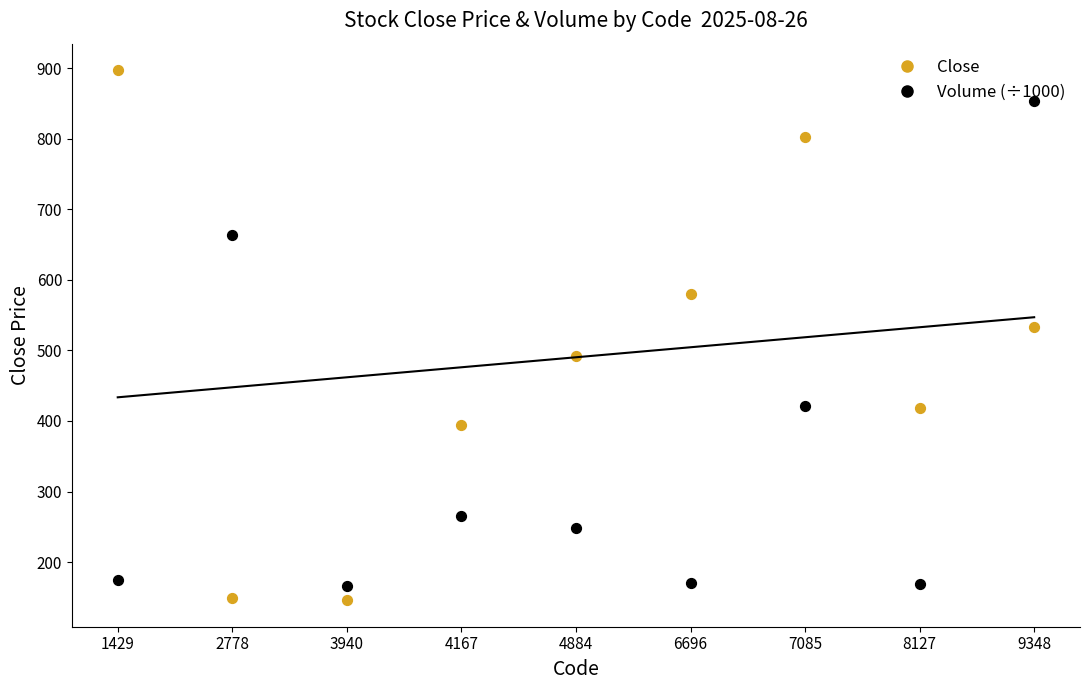

Which series reaches the minimum Y coordinate?

Close